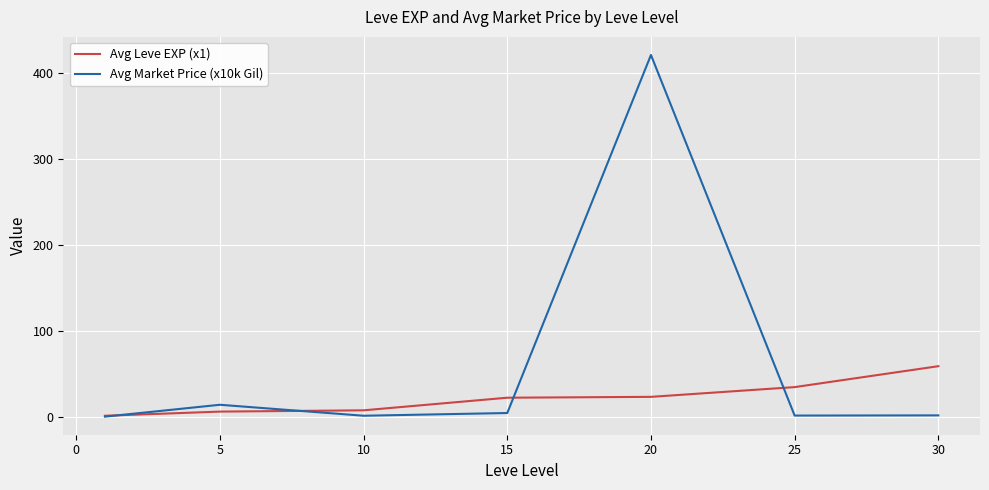

What is the greatest value displayed?

421.0